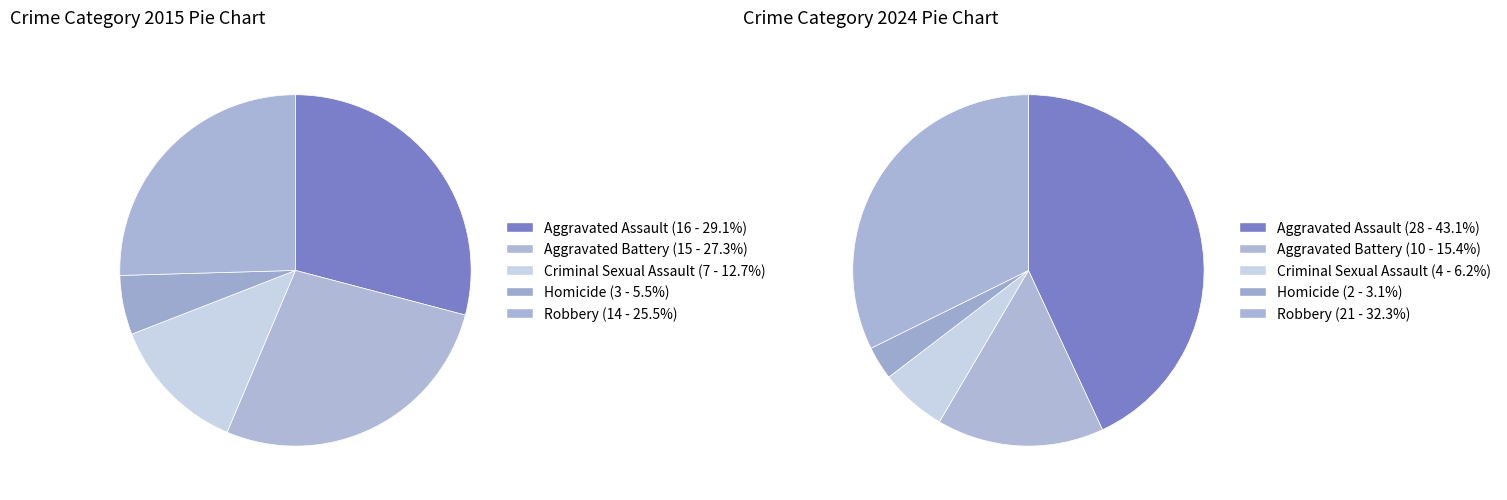

To the nearest percent, what is the average slice percentage?

20%